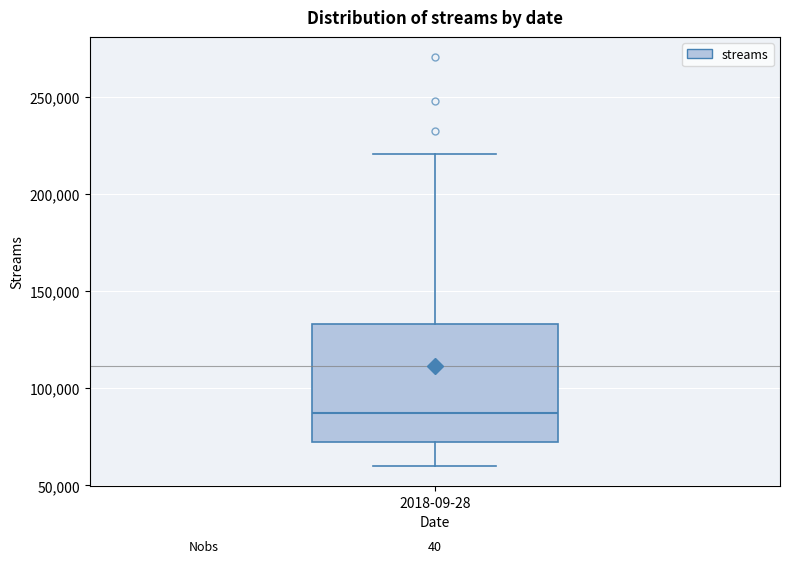

Transcribe this box plot: give where the median line is, the range the box spans, and where the two whiskers end, as read against the y-axis. The values are not printed on the chart, so give them approximately, as read against the axis.

median 85000, box 70000 to 135000, whiskers 60000 to 220000